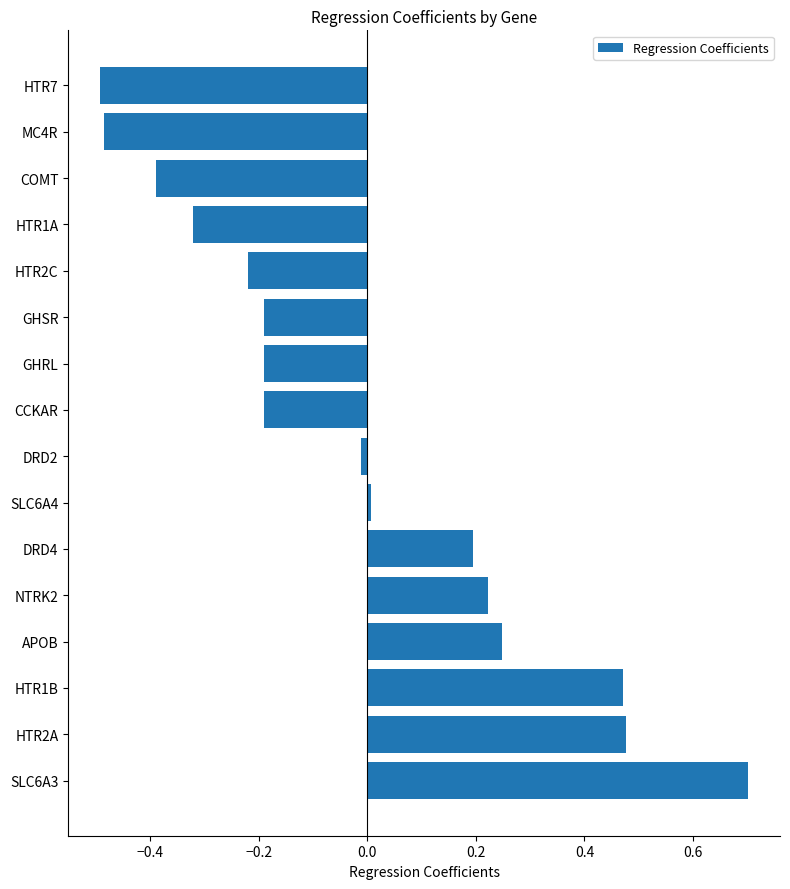

What is the difference between the maximum and second lowest values?

1.2